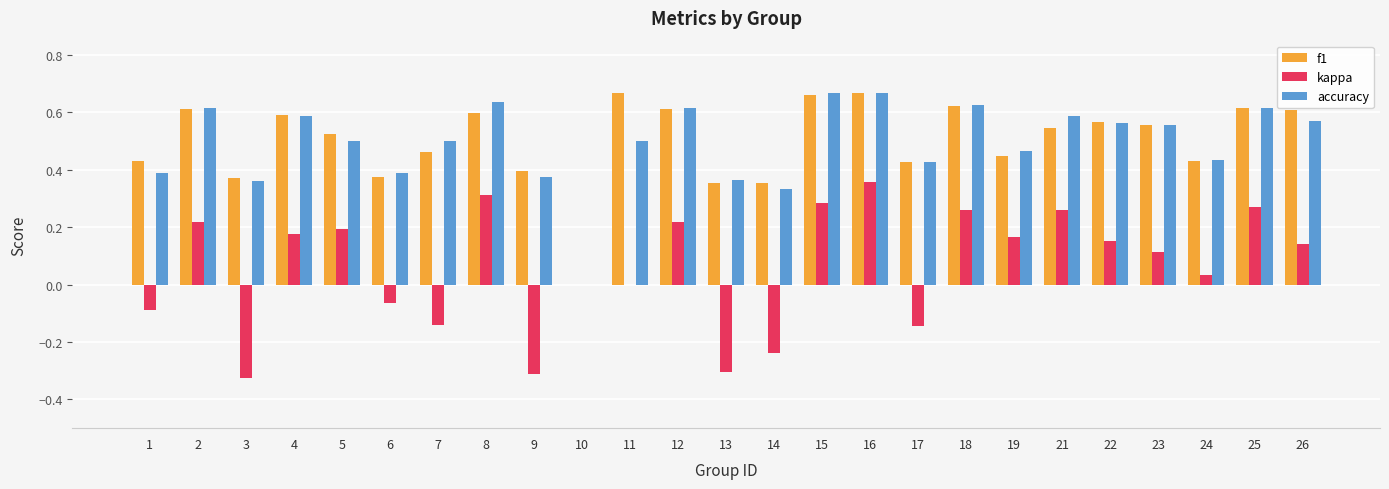

Between 3 and 5, which series saw the biggest shift?

kappa